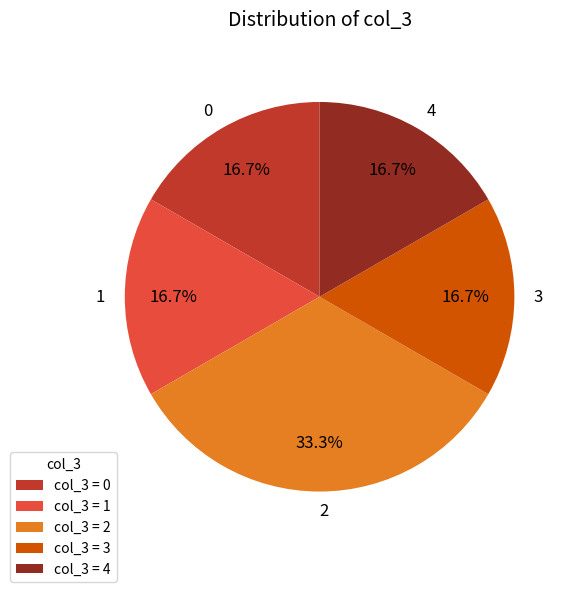

What is the ratio of the value at col_3 = 4 to the value at col_3 = 2?

0.5